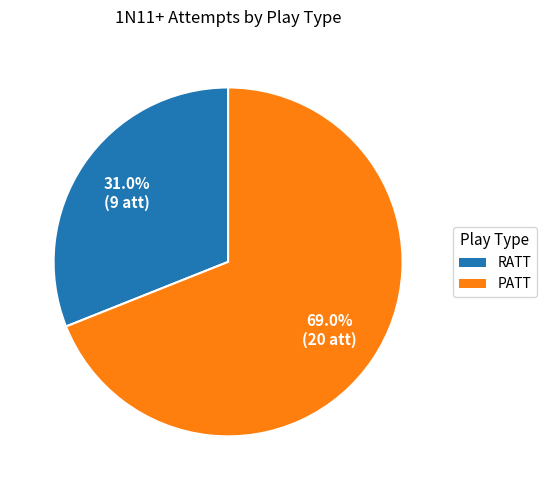

What percentage is the PATT slice, to the nearest percent?

69%